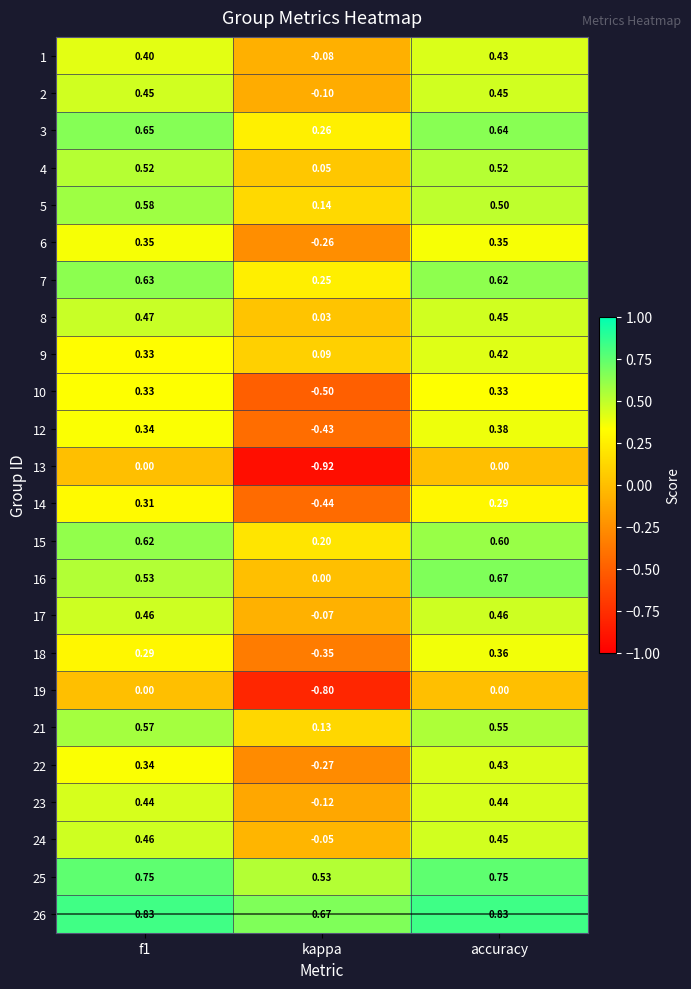

Which category has the highest value in the 9 series?

accuracy